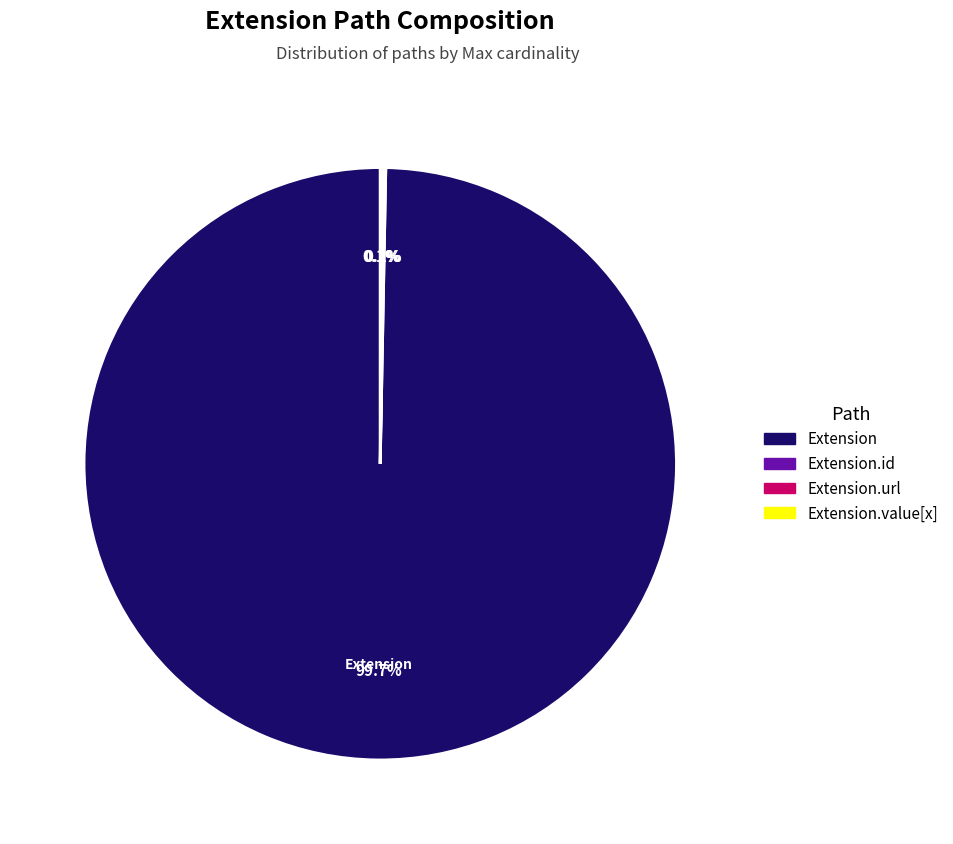

Is there any slice that represents more than half of the pie?

Yes